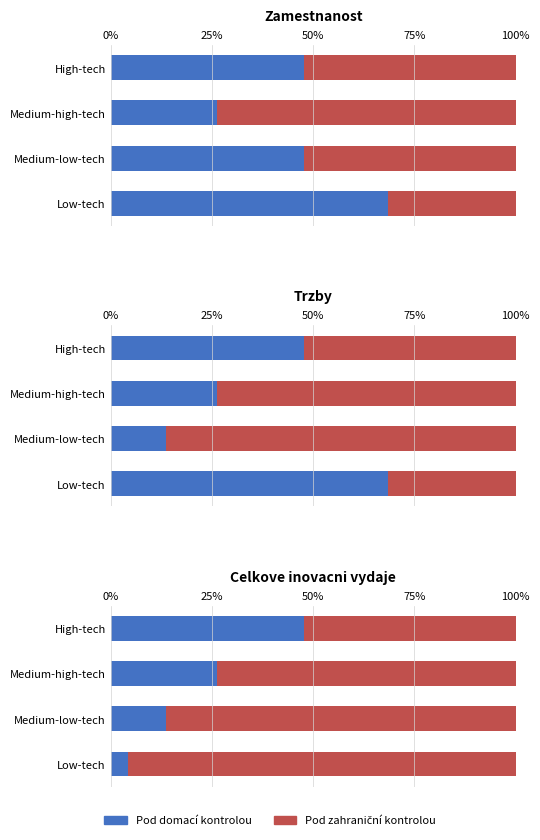

Does the chart contain any negative values?

No